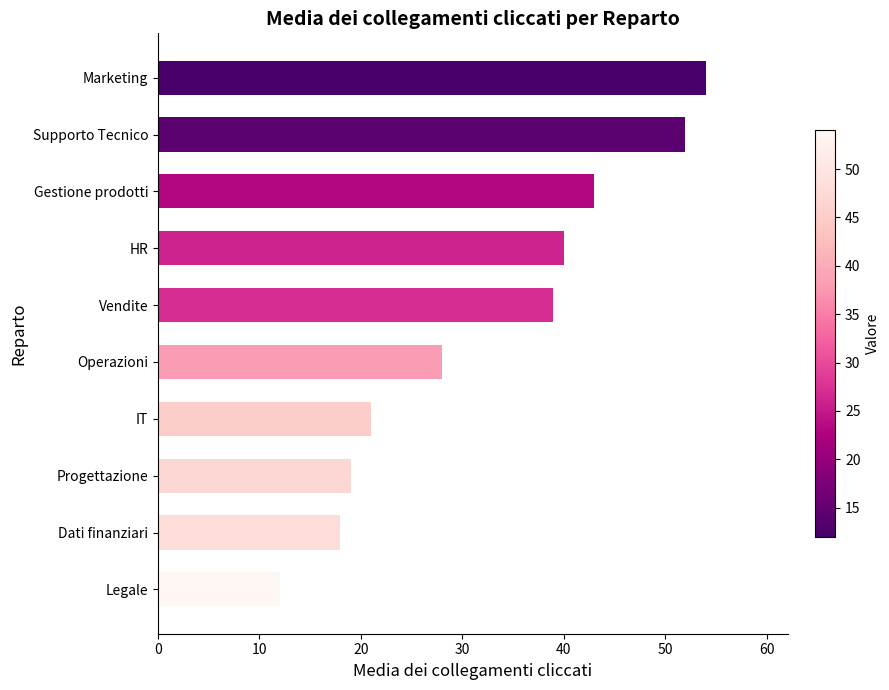

Reading bottom to top, extract all data points from this chart.

Legale=12	Dati finanziari=18	Progettazione=19	IT=21	Operazioni=28	Vendite=39	HR=40	Gestione prodotti=43	Supporto Tecnico=52	Marketing=54